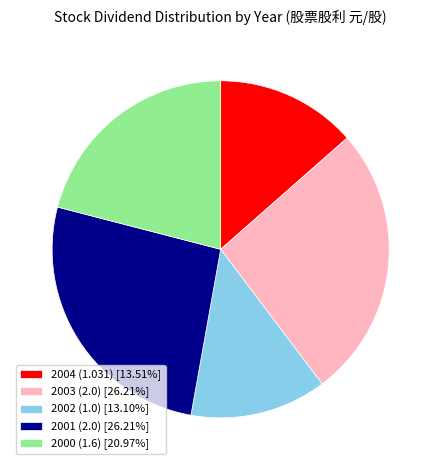

True or false: 2003 (2.0) accounts for 26% of the total.

True